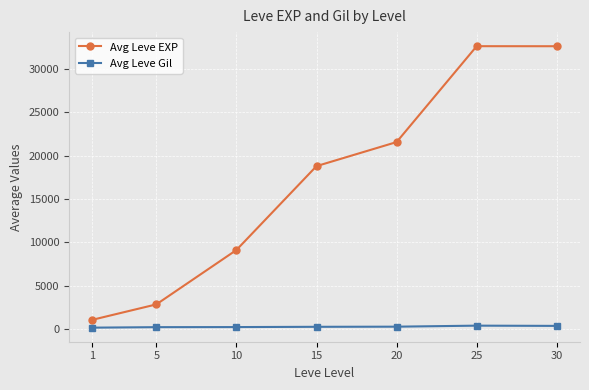

True or false: Avg Leve EXP and Avg Leve Gil cross at least once.

False